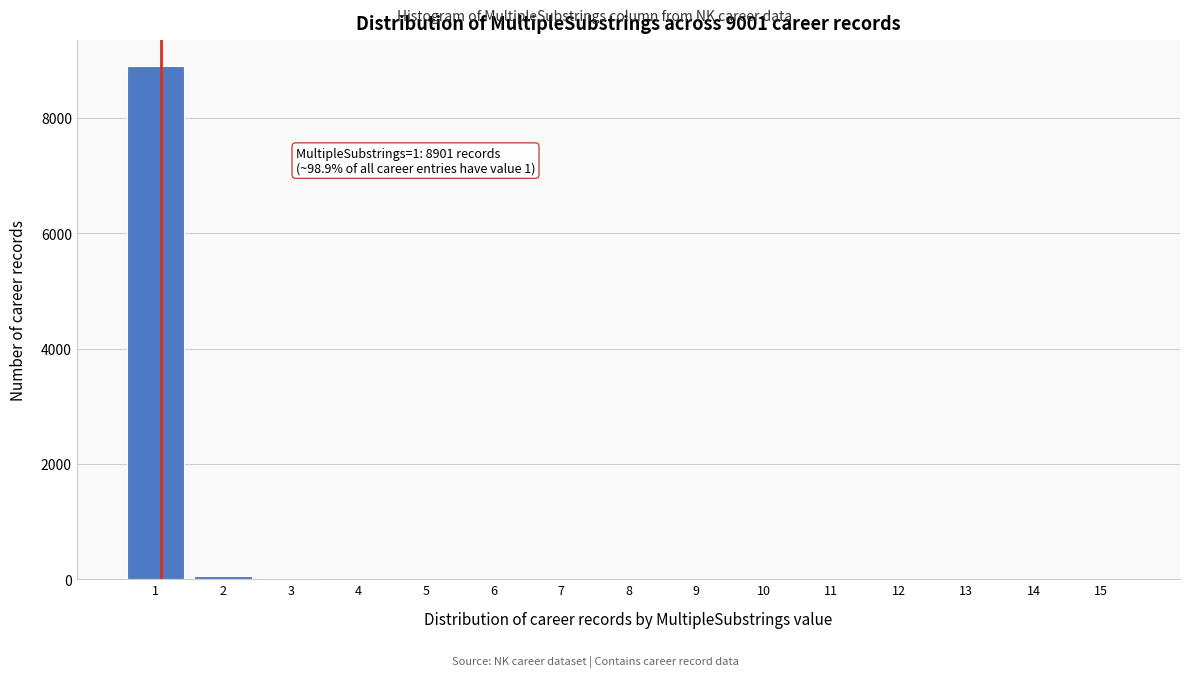

What is the maximum value shown in the chart?

8901